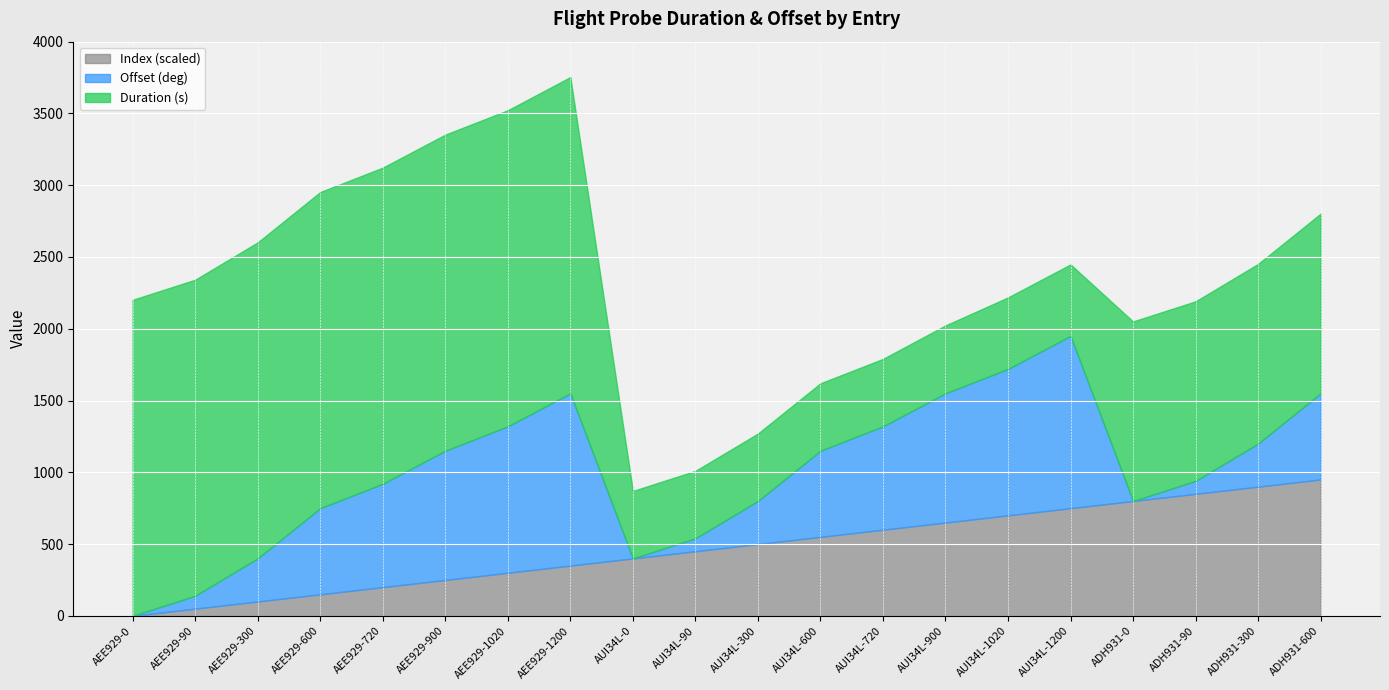

Which series has the widest spread of values?

Duration (s)